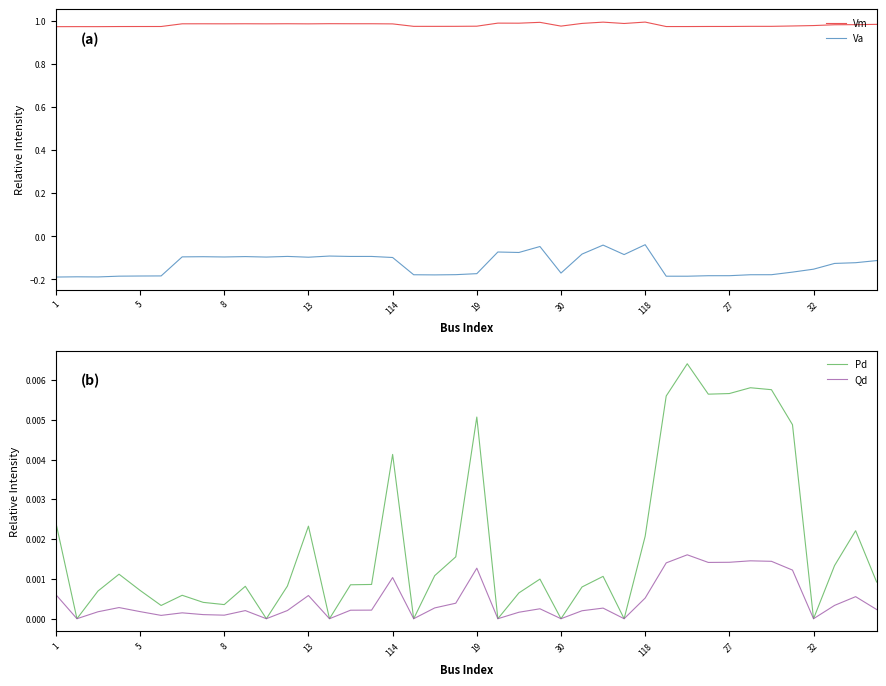

How many positive values does the Pd series have?

32